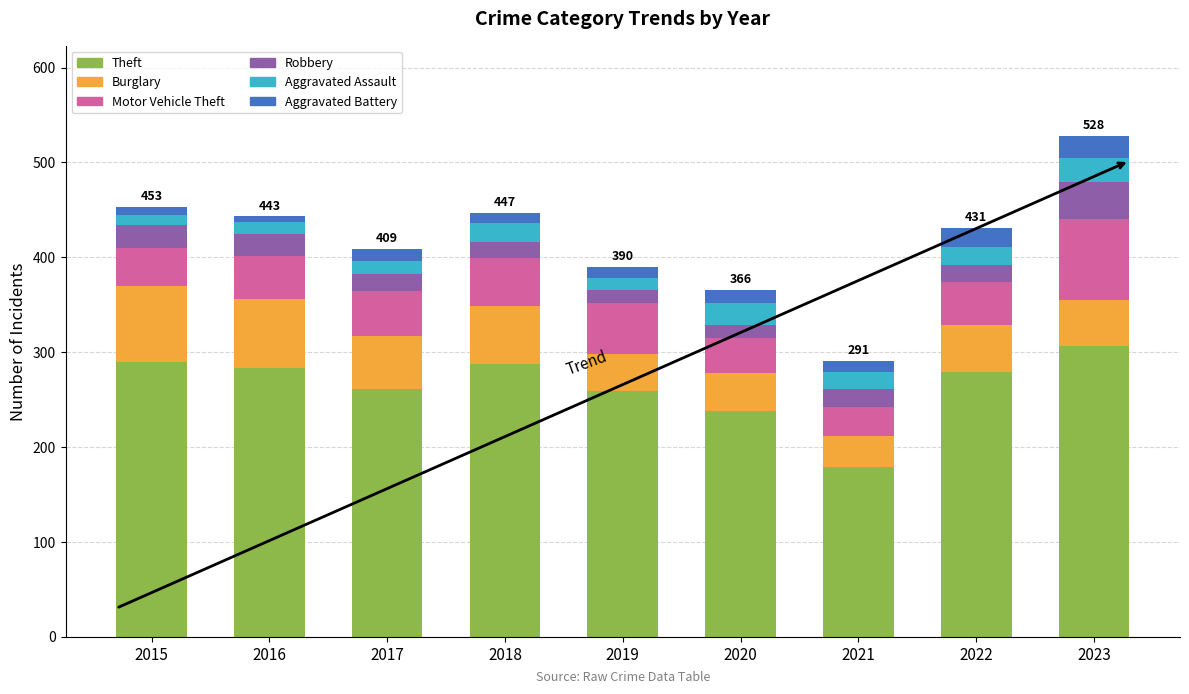

True or false: Theft has a value of 279 at 2022.

True